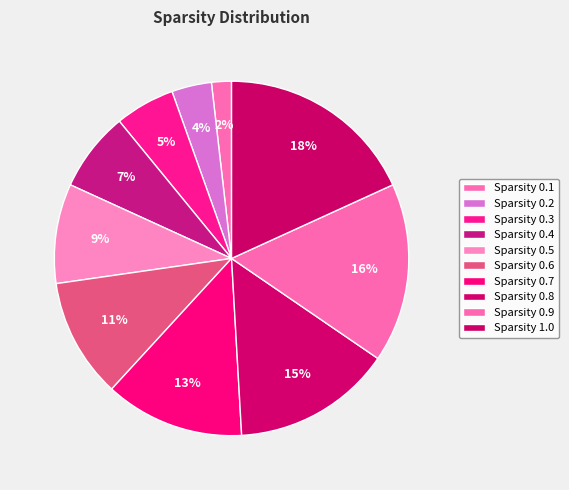

Count the number of slices in the pie.

10